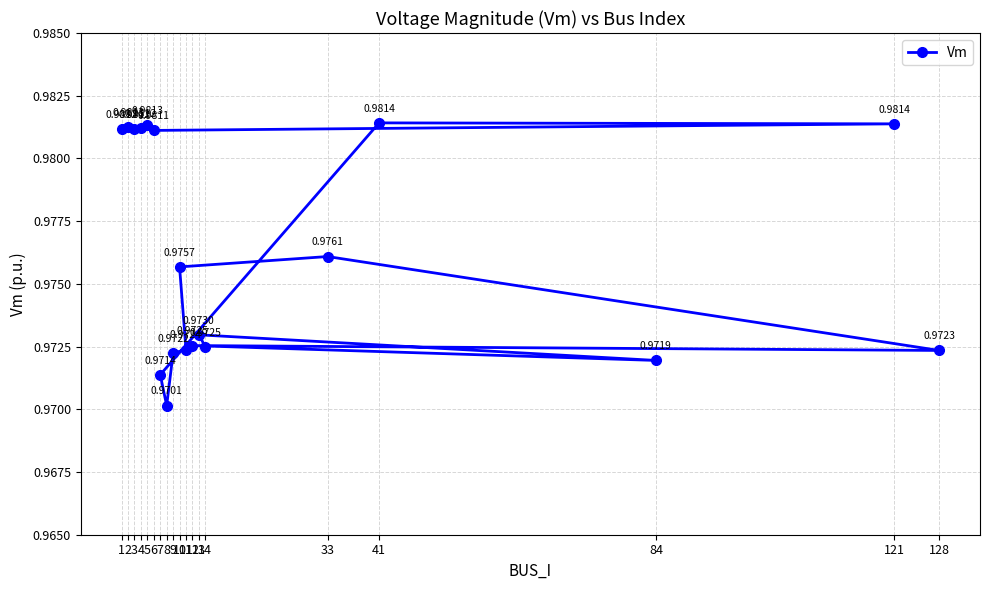

At which category does the chart reach its minimum across all series?

8